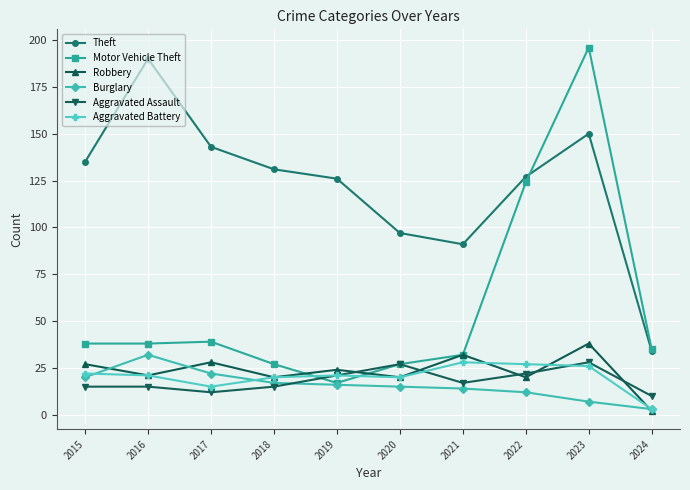

What is the difference between the maximum and minimum values in the Aggravated Battery series?

25